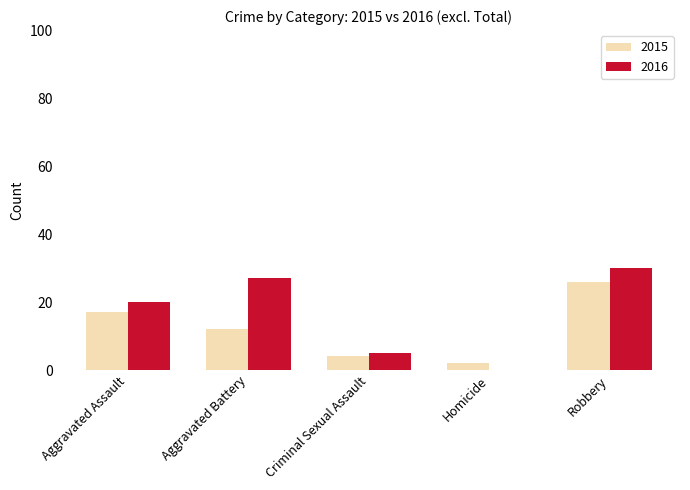

What is the highest value of the 2016 series?

30